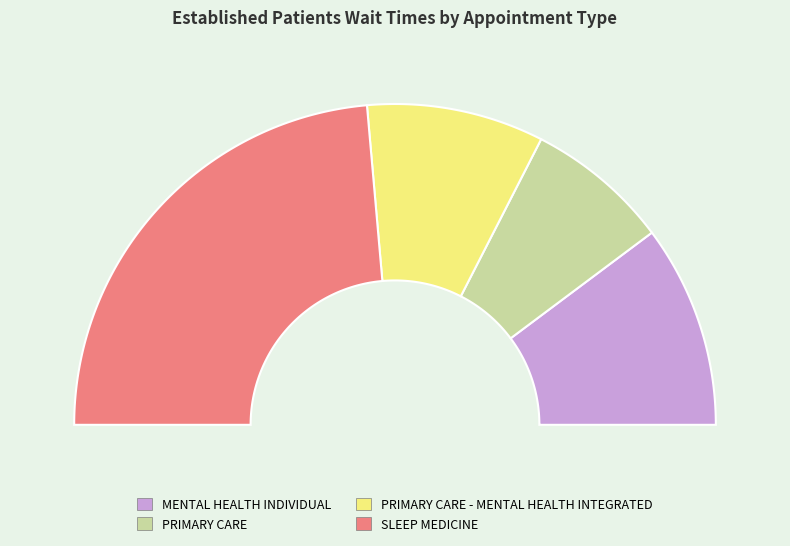

To the nearest percent, what is the difference between the largest and smallest slice percentages?

33%